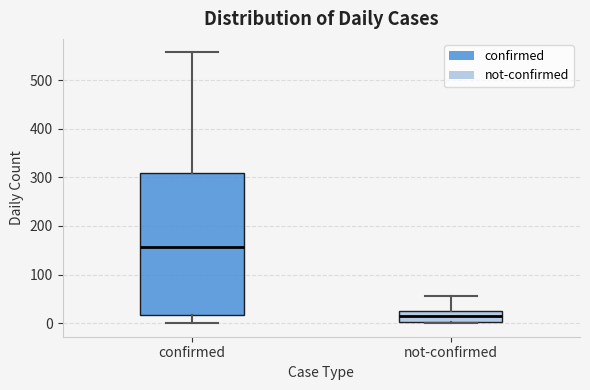

Reading left to right, read every box against the y-axis: the position of its median line, the range the box covers, and the ends of its whiskers. The values are not printed on the chart, so give them approximately, as read against the axis.

confirmed: median 160, box 20 to 310, whiskers 0 to 560
not-confirmed: median 10, box 0 to 30, whiskers 0 to 60